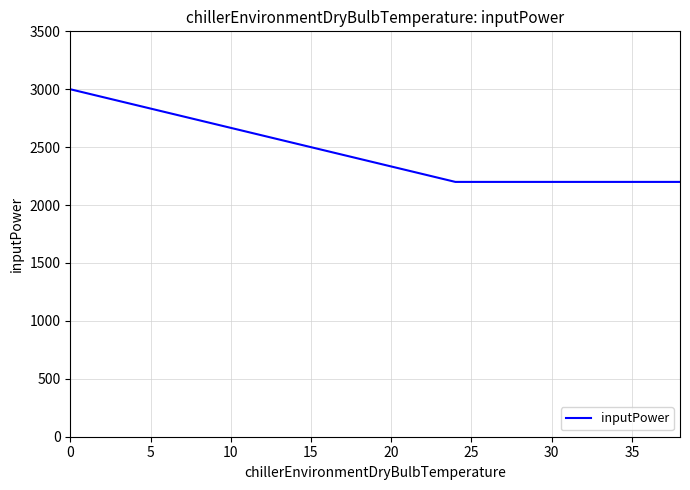

Reading left to right, transcribe all the data shown in this chart.

3000	2200	2200